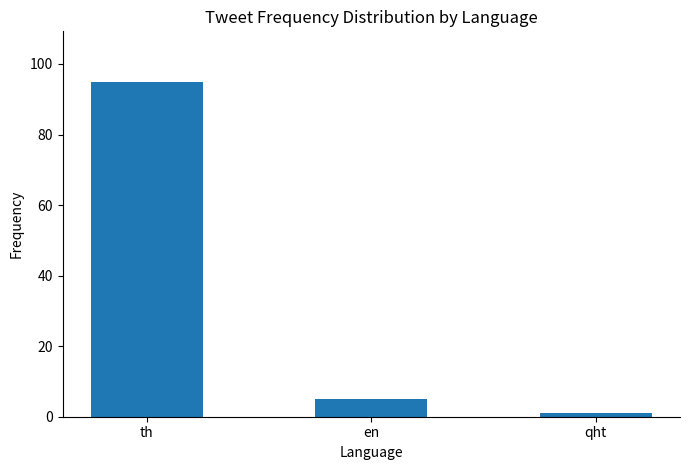

What is the difference between the maximum and minimum values?

94